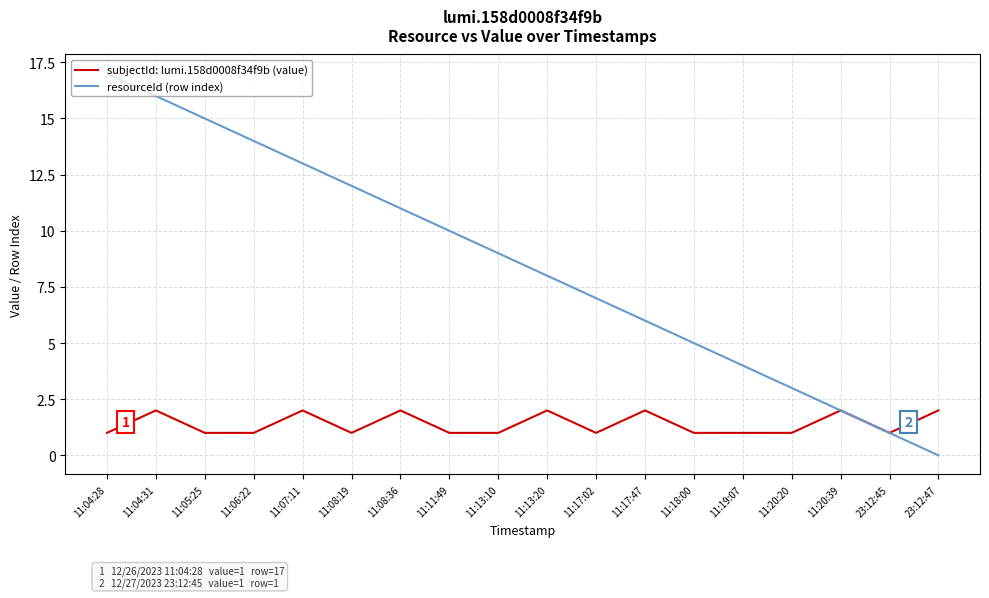

True or false: resourceId (row index) has a value of 8 at 11:13:20.

True